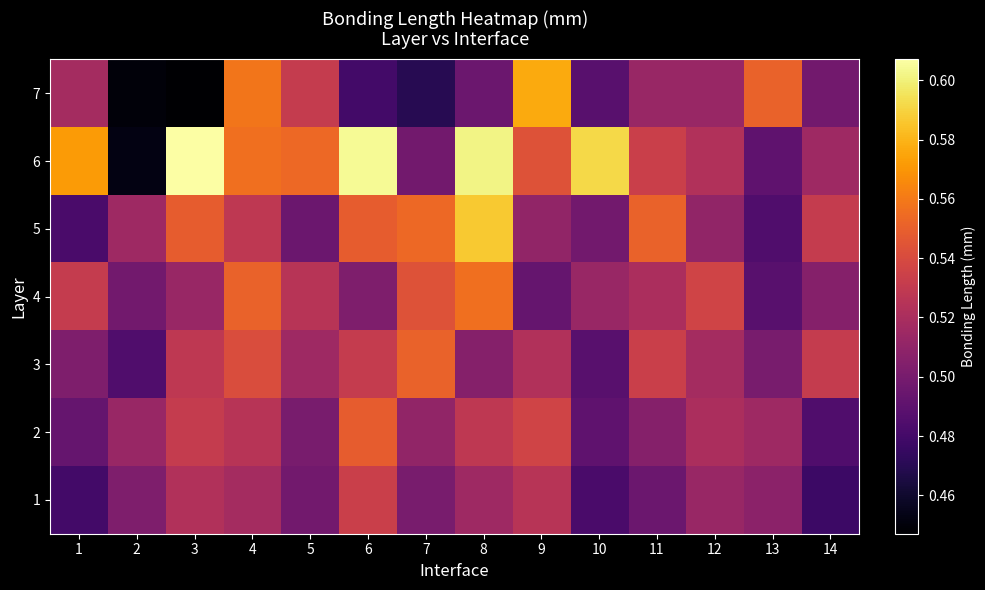

Reading left to right, extract all data points from this chart.

7: 1=0.5	2=0.4	3=0.4	4=0.6	5=0.5	6=0.5	7=0.5	8=0.5	9=0.6	10=0.5	11=0.5	12=0.5	13=0.6	14=0.5
6: 1=0.6	2=0.5	3=0.6	4=0.6	5=0.6	6=0.6	7=0.5	8=0.6	9=0.5	10=0.6	11=0.5	12=0.5	13=0.5	14=0.5
5: 1=0.5	2=0.5	3=0.5	4=0.5	5=0.5	6=0.5	7=0.6	8=0.6	9=0.5	10=0.5	11=0.6	12=0.5	13=0.5	14=0.5
4: 1=0.5	2=0.5	3=0.5	4=0.6	5=0.5	6=0.5	7=0.5	8=0.6	9=0.5	10=0.5	11=0.5	12=0.5	13=0.5	14=0.5
3: 1=0.5	2=0.5	3=0.5	4=0.5	5=0.5	6=0.5	7=0.6	8=0.5	9=0.5	10=0.5	11=0.5	12=0.5	13=0.5	14=0.5
2: 1=0.5	2=0.5	3=0.5	4=0.5	5=0.5	6=0.5	7=0.5	8=0.5	9=0.5	10=0.5	11=0.5	12=0.5	13=0.5	14=0.5
1: 1=0.5	2=0.5	3=0.5	4=0.5	5=0.5	6=0.5	7=0.5	8=0.5	9=0.5	10=0.5	11=0.5	12=0.5	13=0.5	14=0.5